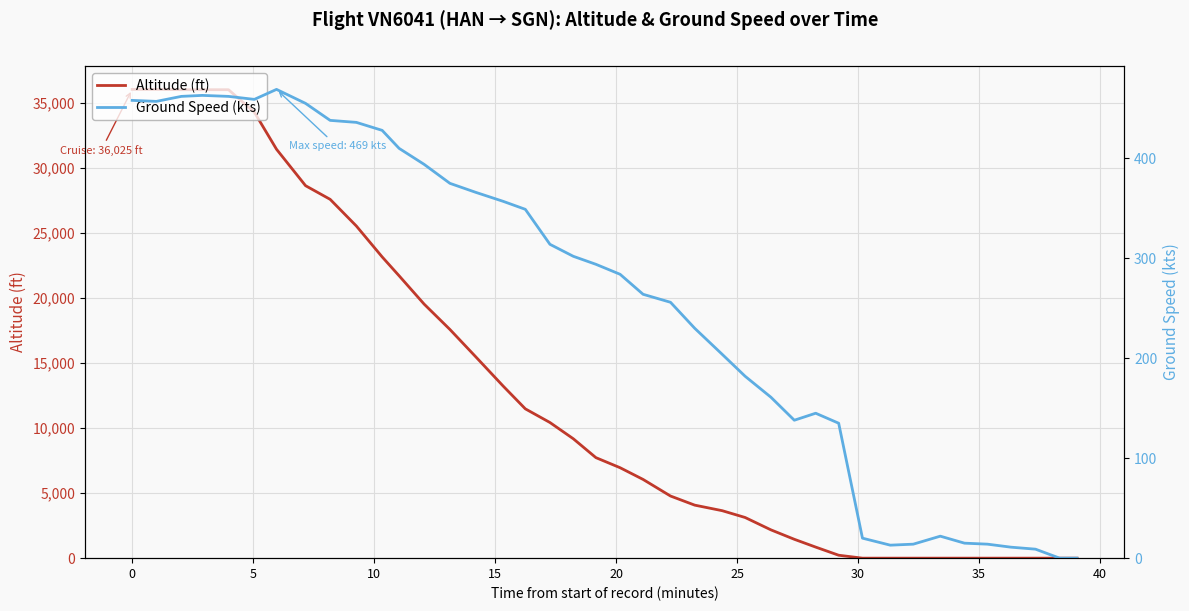

Which category has the lowest value across all series?

30